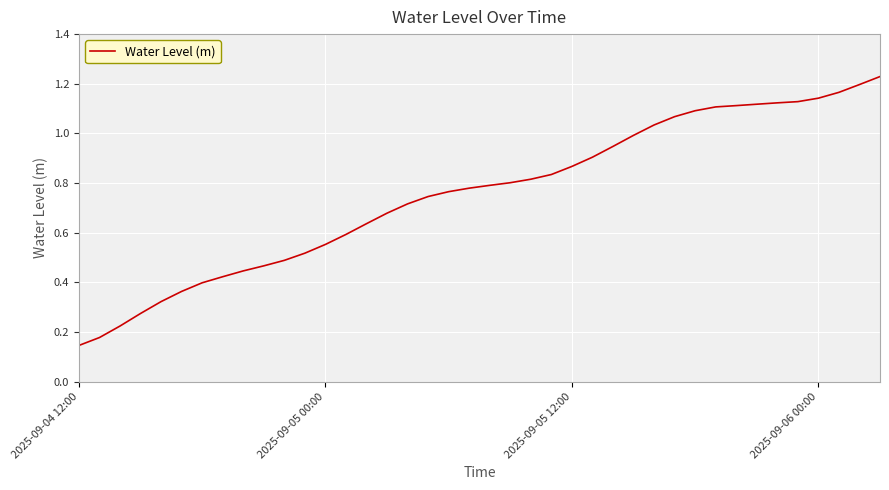

True or false: there are more than 2 points higher than both neighbors.

False